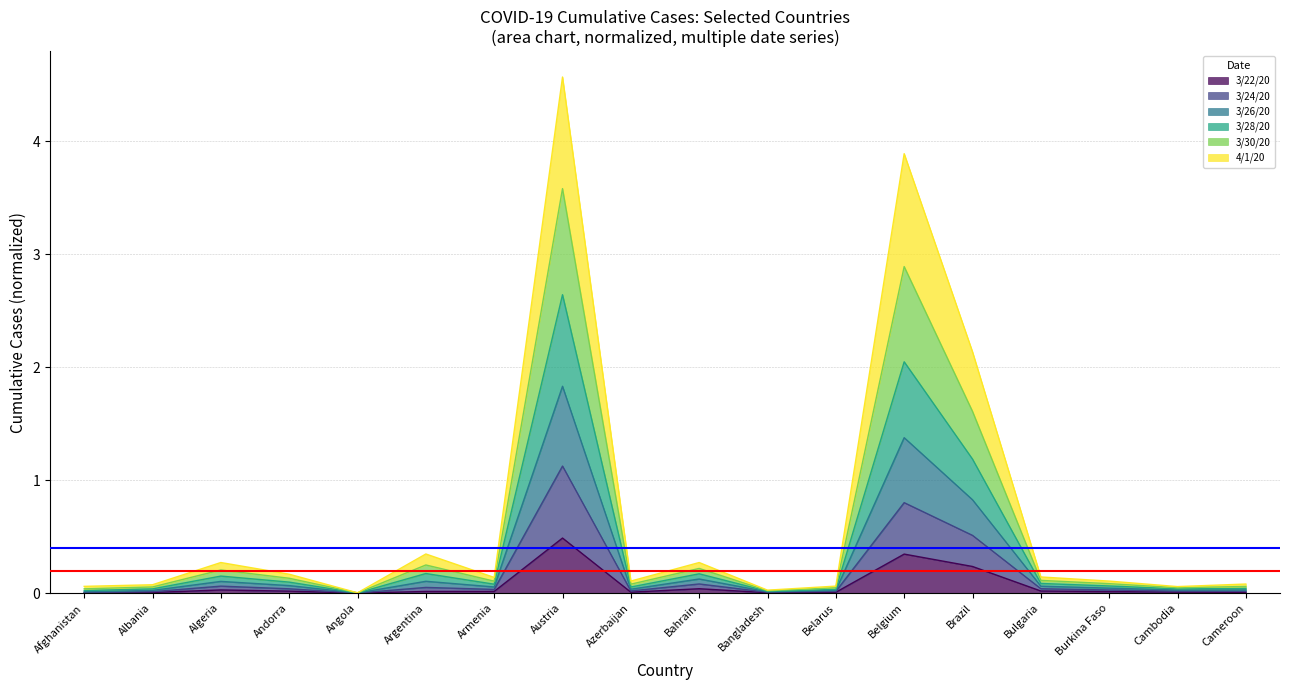

Count the number of categories in the chart.

18